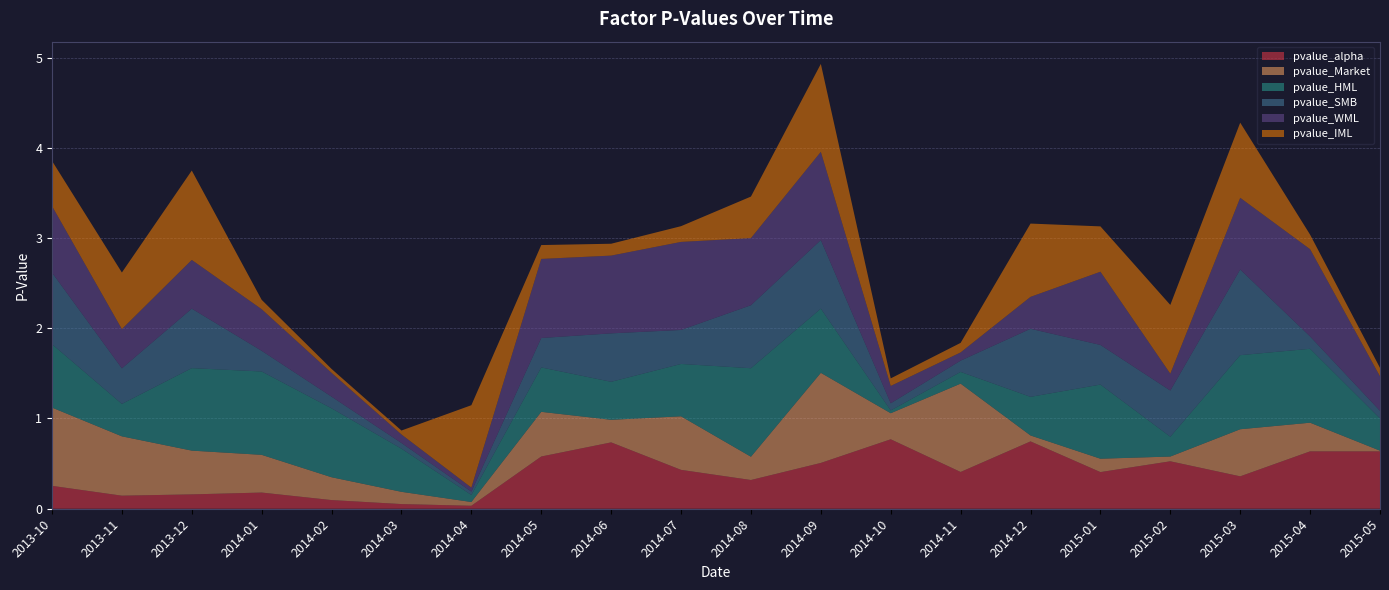

Reading left to right, list all the values displayed in this chart.

pvalue_alpha: 2013-10=0.3	2013-11=0.1	2013-12=0.2	2014-01=0.2	2014-02=0.1	2014-03=0.1	2014-04=0.0	2014-05=0.6	2014-06=0.7	2014-07=0.4	2014-08=0.3	2014-09=0.5	2014-10=0.8	2014-11=0.4	2014-12=0.7	2015-01=0.4	2015-02=0.5	2015-03=0.4	2015-04=0.6	2015-05=0.6
pvalue_Market: 2013-10=0.9	2013-11=0.7	2013-12=0.5	2014-01=0.4	2014-02=0.3	2014-03=0.1	2014-04=0.0	2014-05=0.5	2014-06=0.3	2014-07=0.6	2014-08=0.3	2014-09=1.0	2014-10=0.3	2014-11=1.0	2014-12=0.1	2015-01=0.1	2015-02=0.1	2015-03=0.5	2015-04=0.3	2015-05=0.0
pvalue_HML: 2013-10=0.7	2013-11=0.4	2013-12=0.9	2014-01=0.9	2014-02=0.8	2014-03=0.5	2014-04=0.1	2014-05=0.5	2014-06=0.4	2014-07=0.6	2014-08=1.0	2014-09=0.7	2014-10=0.0	2014-11=0.1	2014-12=0.4	2015-01=0.8	2015-02=0.2	2015-03=0.8	2015-04=0.8	2015-05=0.4
pvalue_SMB: 2013-10=0.8	2013-11=0.4	2013-12=0.7	2014-01=0.2	2014-02=0.1	2014-03=0.1	2014-04=0.0	2014-05=0.3	2014-06=0.5	2014-07=0.4	2014-08=0.7	2014-09=0.8	2014-10=0.1	2014-11=0.1	2014-12=0.8	2015-01=0.4	2015-02=0.5	2015-03=0.9	2015-04=0.1	2015-05=0.1
pvalue_WML: 2013-10=0.7	2013-11=0.4	2013-12=0.5	2014-01=0.5	2014-02=0.3	2014-03=0.1	2014-04=0.0	2014-05=0.9	2014-06=0.9	2014-07=1.0	2014-08=0.7	2014-09=1.0	2014-10=0.2	2014-11=0.1	2014-12=0.4	2015-01=0.8	2015-02=0.2	2015-03=0.8	2015-04=1.0	2015-05=0.4
pvalue_IML: 2013-10=0.5	2013-11=0.6	2013-12=1.0	2014-01=0.1	2014-02=0.0	2014-03=0.0	2014-04=0.9	2014-05=0.2	2014-06=0.1	2014-07=0.2	2014-08=0.5	2014-09=1.0	2014-10=0.1	2014-11=0.1	2014-12=0.8	2015-01=0.5	2015-02=0.8	2015-03=0.8	2015-04=0.2	2015-05=0.1